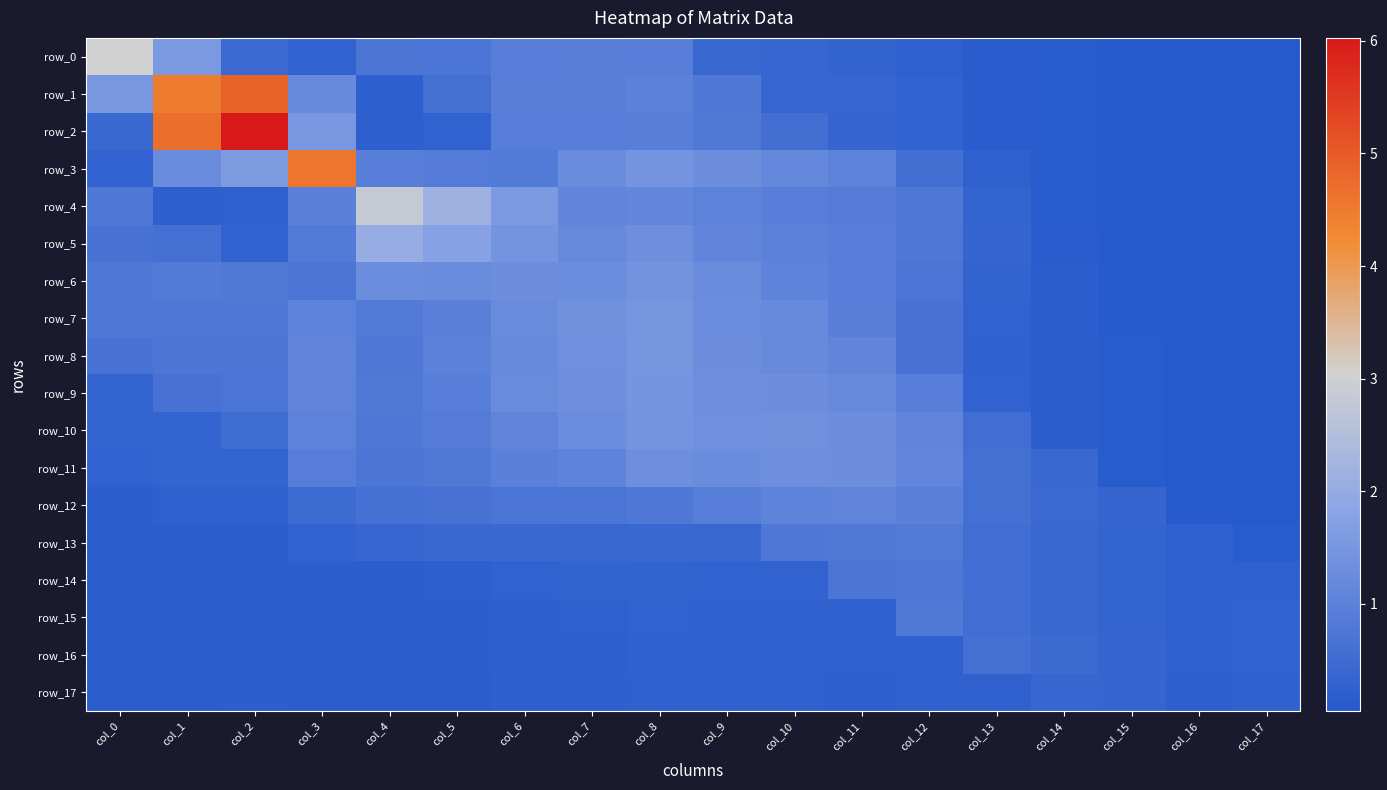

How many categories are shown in the chart?

18